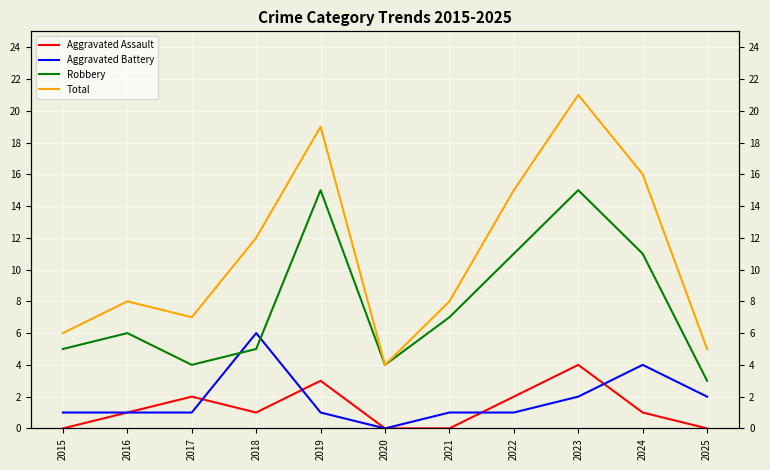

At which label does Robbery first exceed 6?

2019